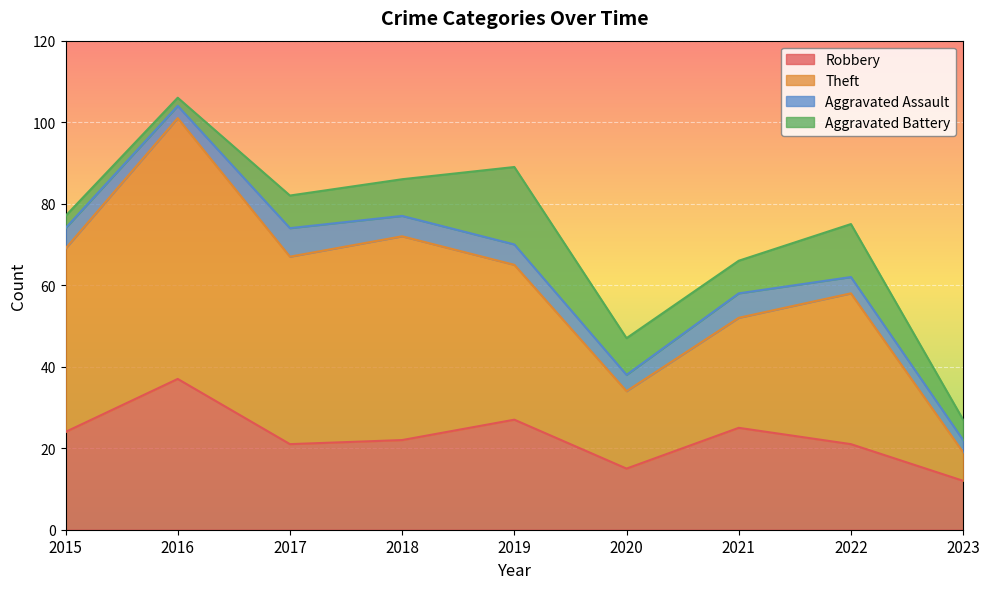

At which category does the chart reach its minimum across all series?

2023